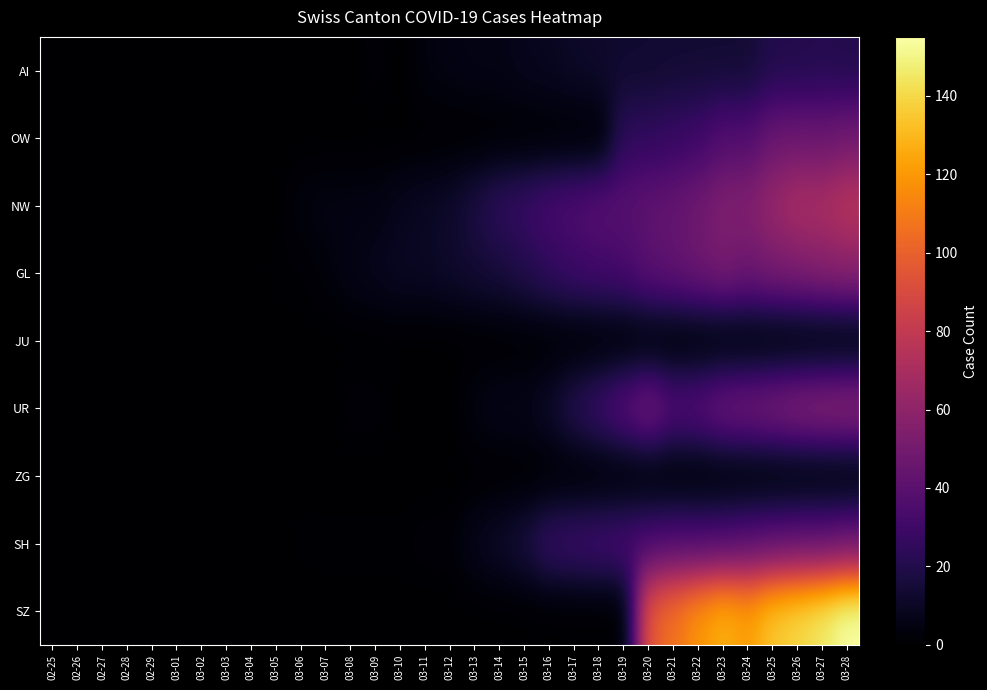

What is the spread (max minus min) of values at 03-19?

40